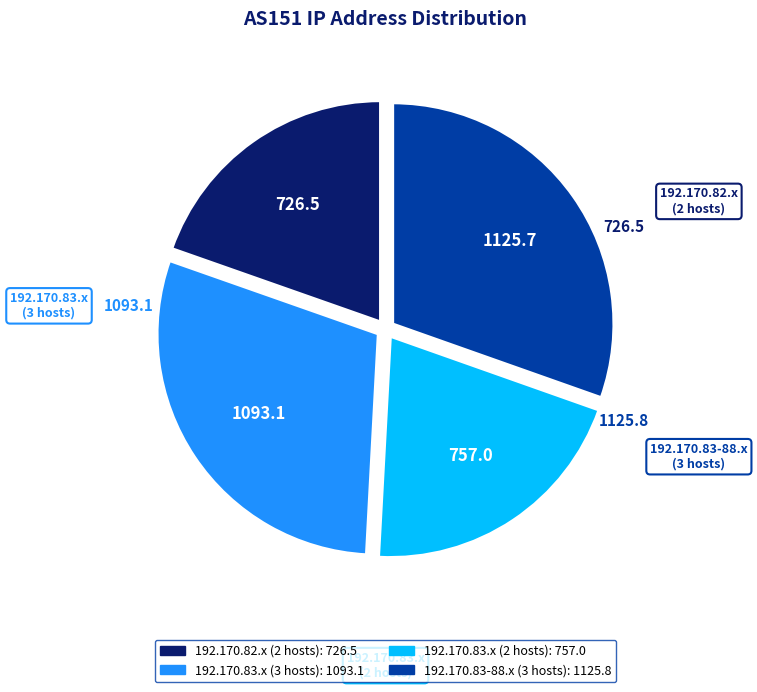

Does any single category account for the majority?

No